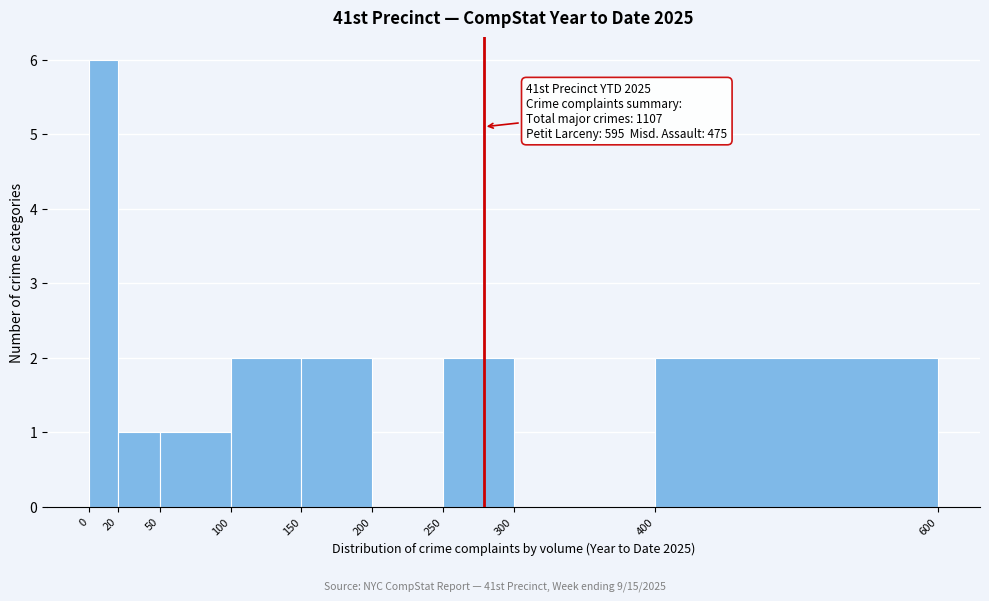

Which range on the x-axis has the tallest bar?

0 to 20